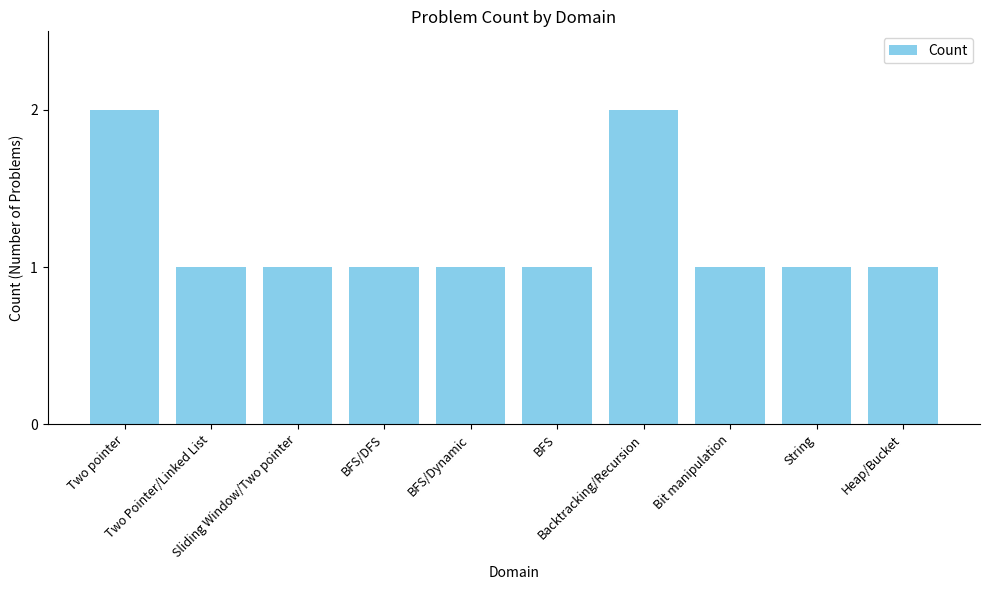

What is the smallest value displayed?

1